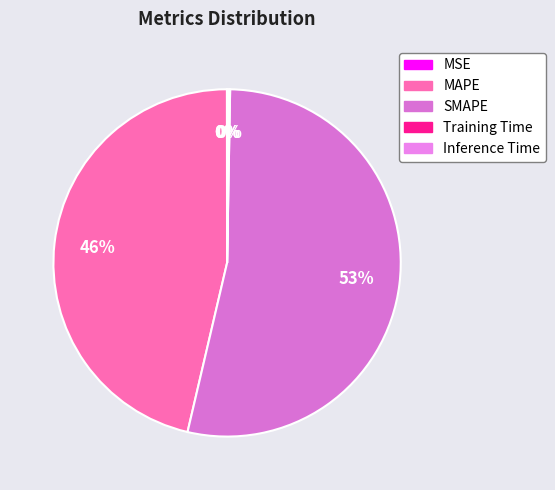

How many slices are in this pie chart?

5